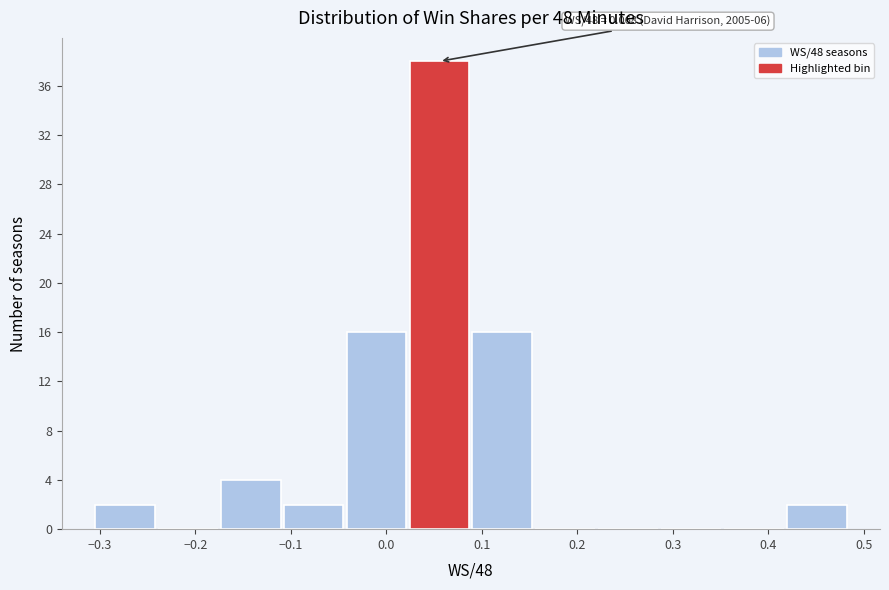

Which range on the x-axis has the tallest bar?

0.02 to 0.09